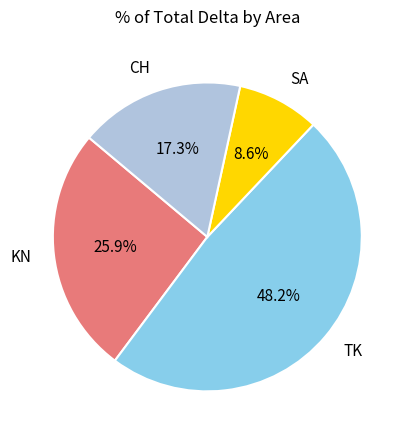

Is there any slice that represents more than half of the pie?

No